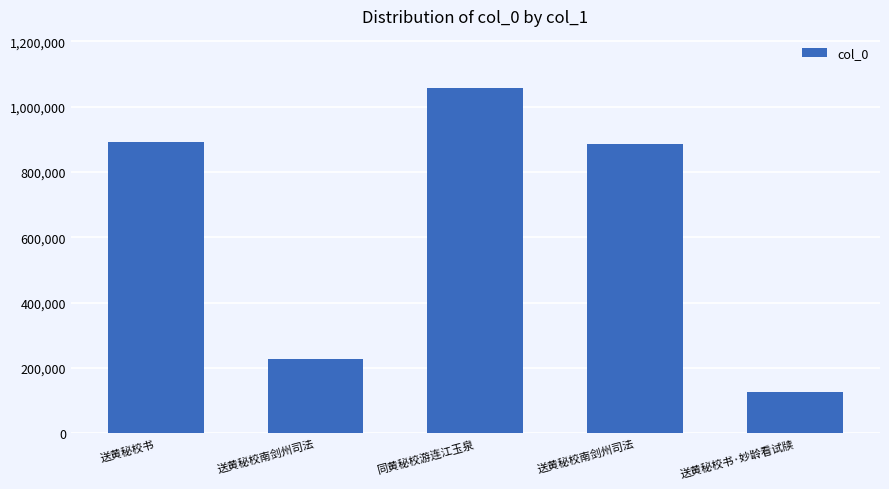

How many bars are there in total?

5